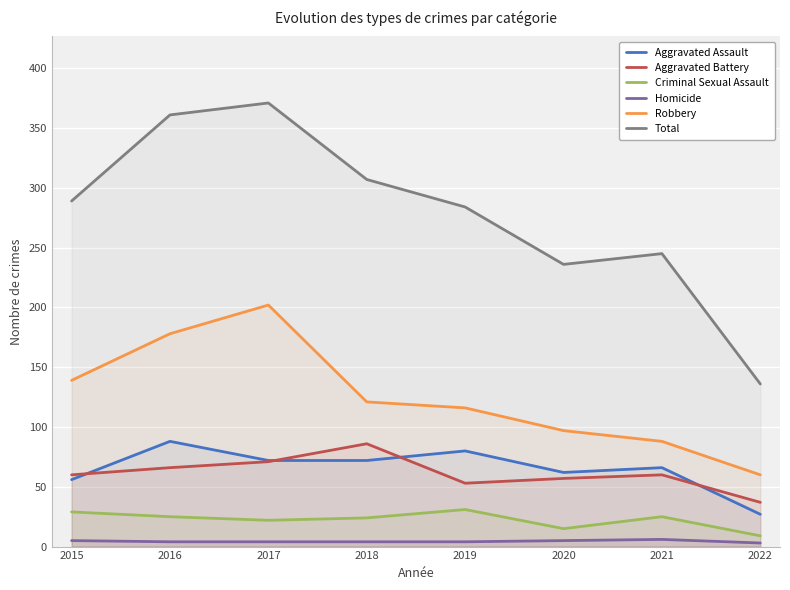

Which series has the widest spread of values?

Total